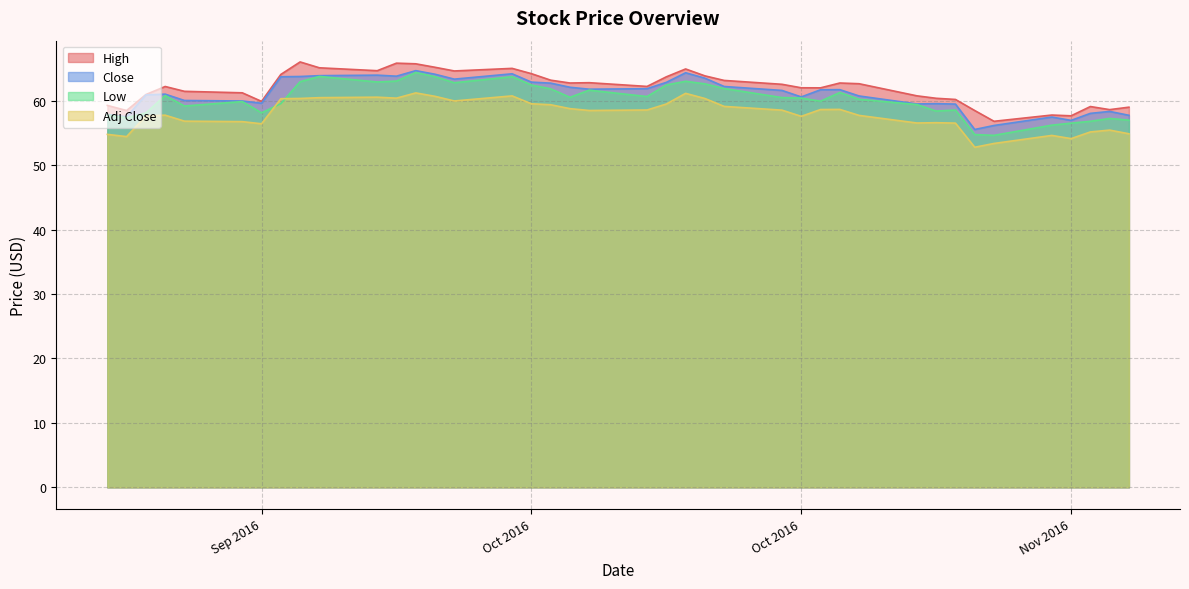

How many values in the Adj Close series exceed 58?

21